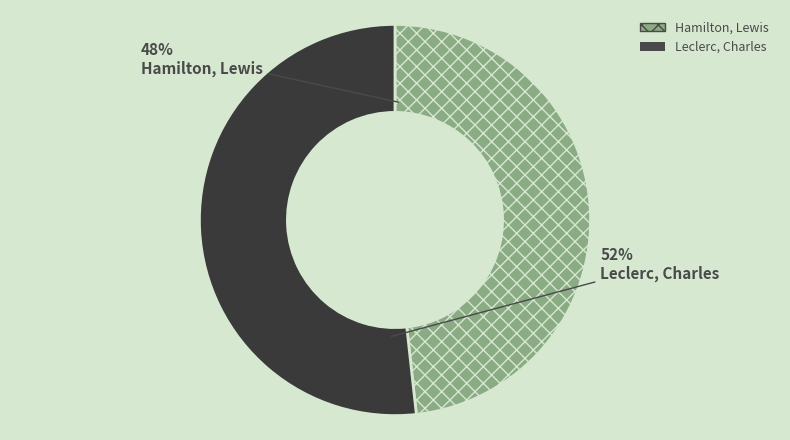

To the nearest percent, what portion does Leclerc, Charles represent?

52%